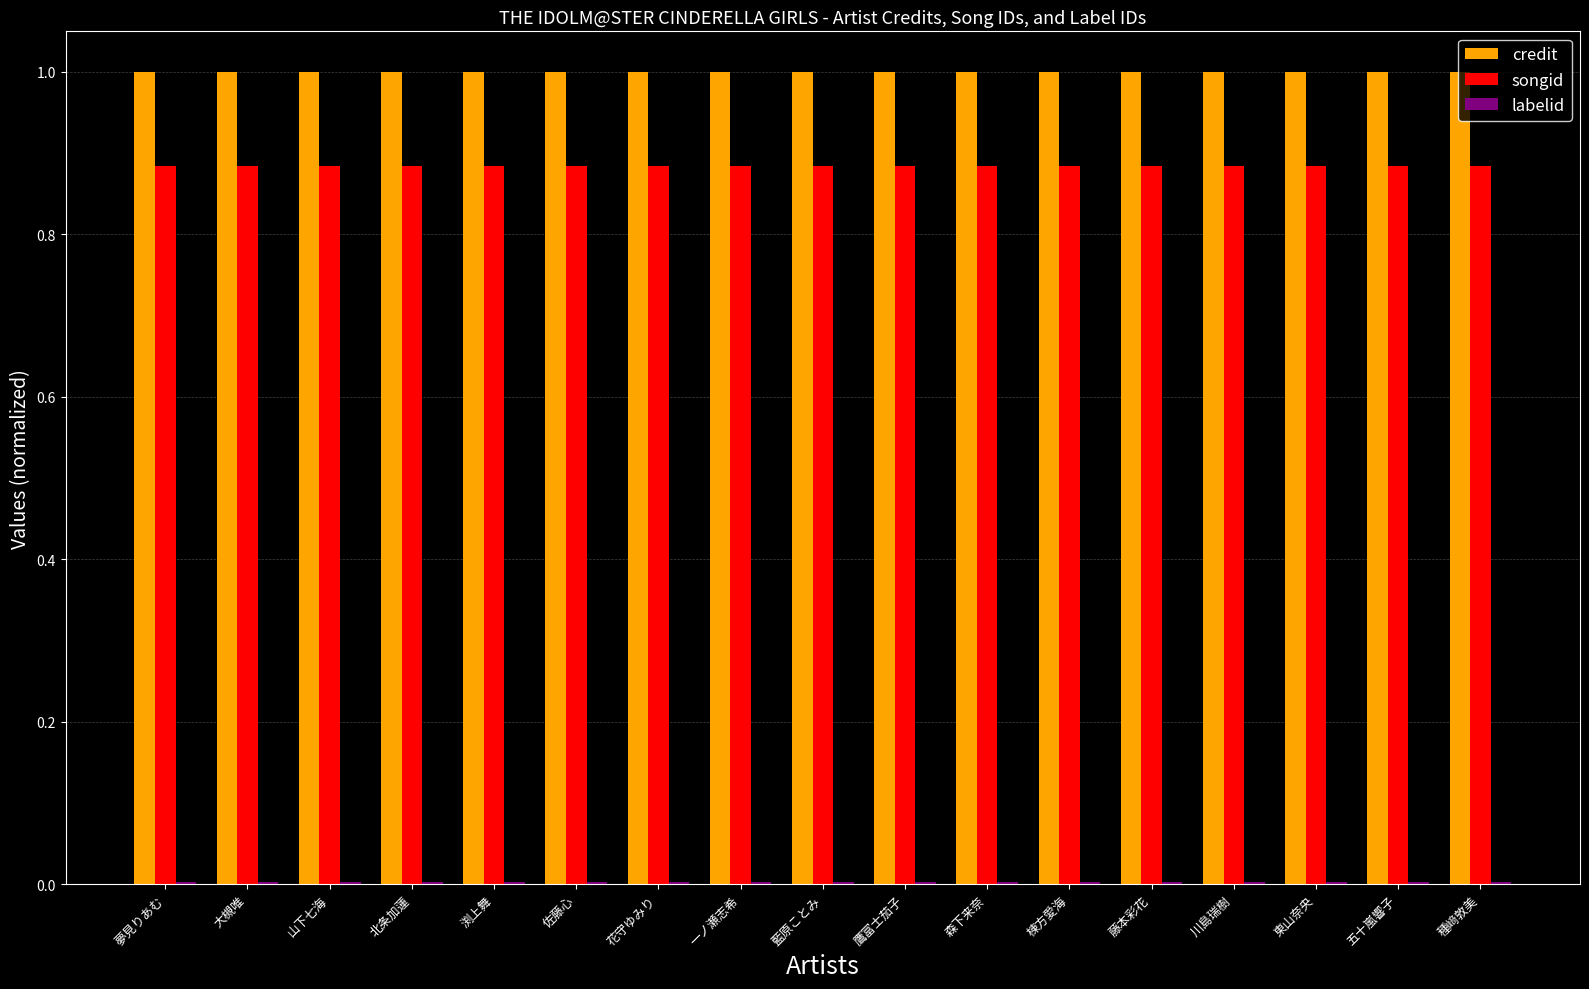

True or false: songid has a value of 0.3 at 種﨑敦美.

False